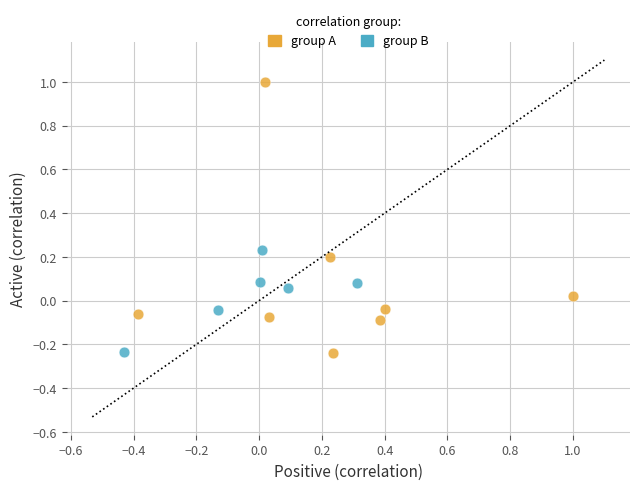

Which series contains the highest Y value?

group A